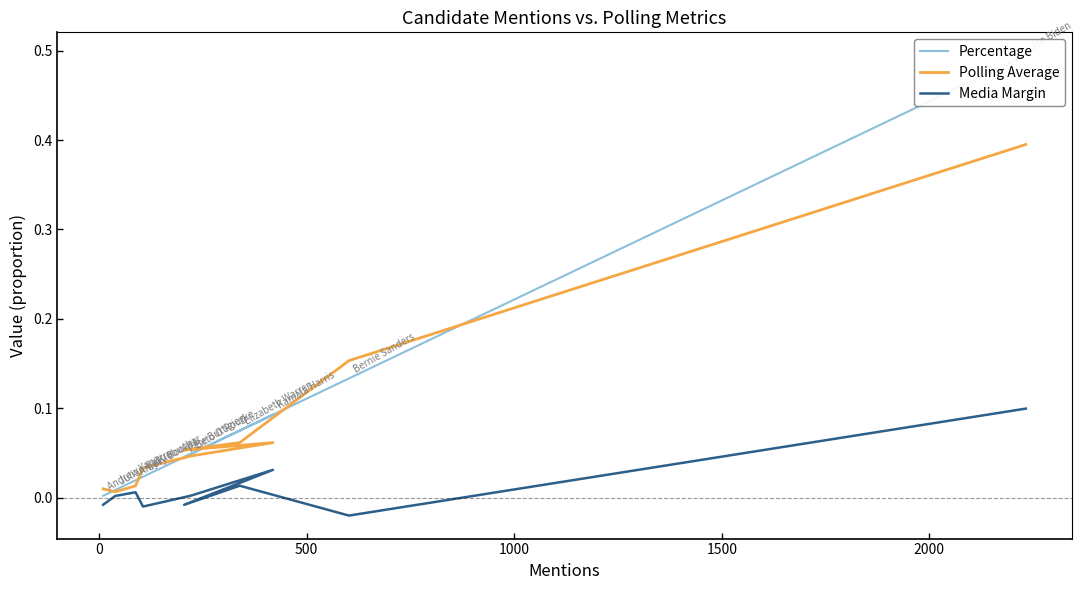

What is the sum of all Media Margin values?

0.1